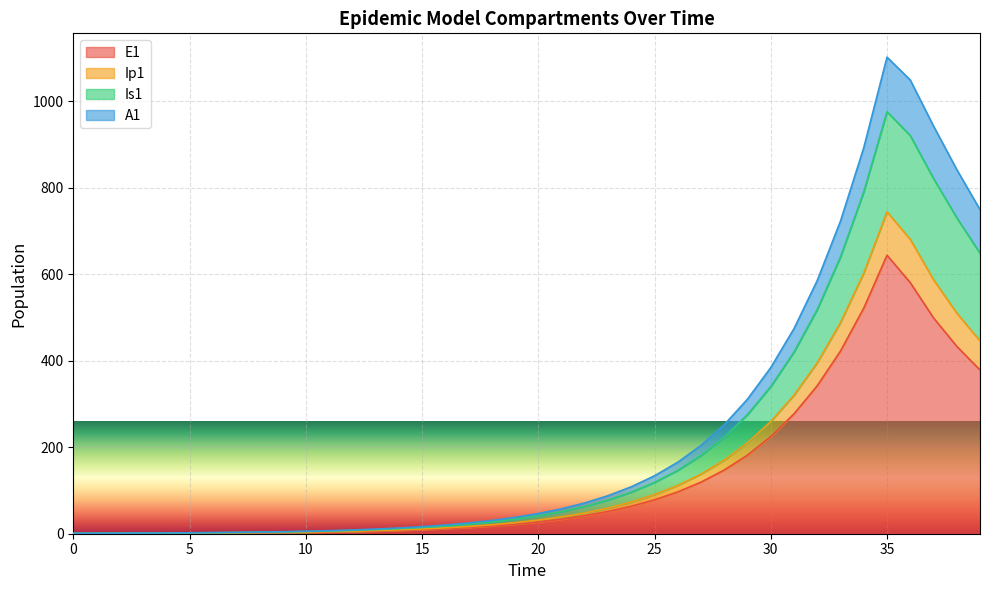

How many interior local peaks does the Is1 series have?

1